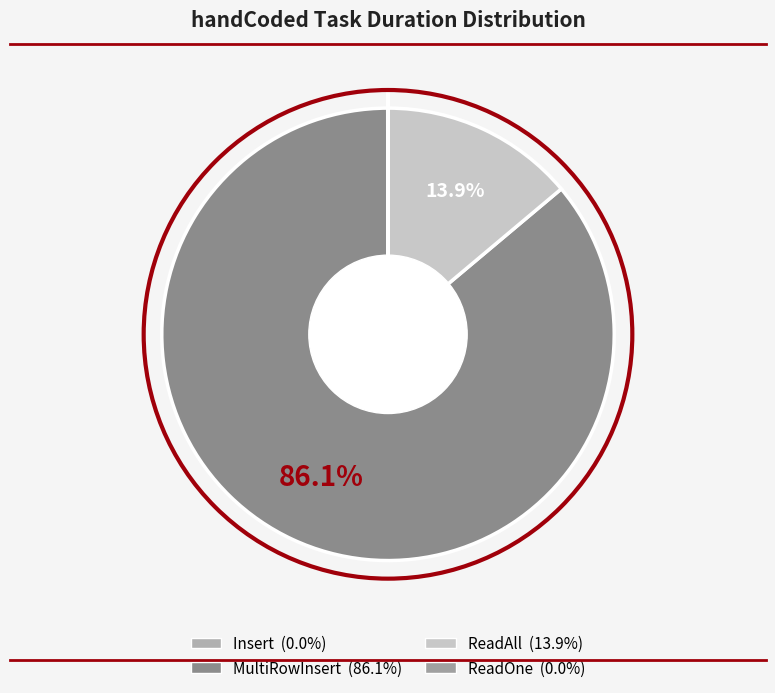

To the nearest percent, what is the difference between the largest and smallest slice percentages?

86%